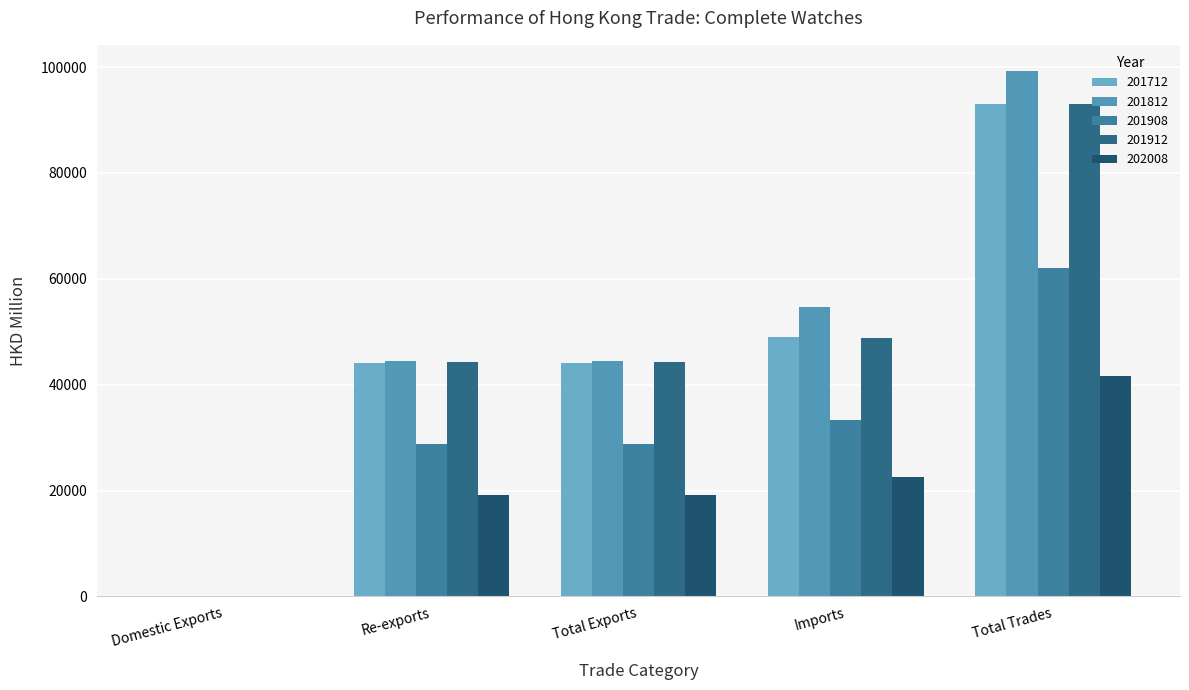

Which series has the largest range (max minus min)?

201812